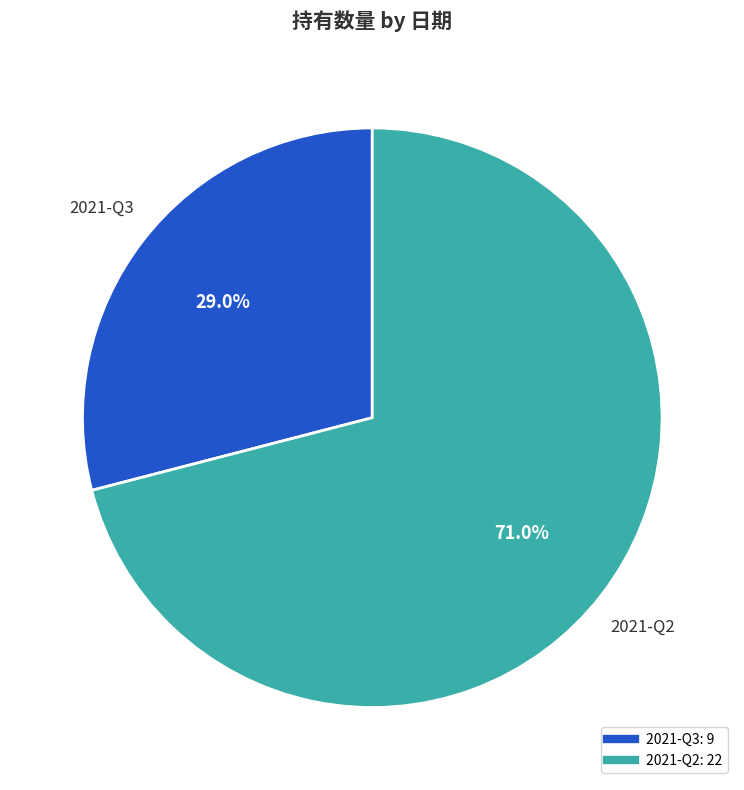

Which slice is the largest?

2021-Q2